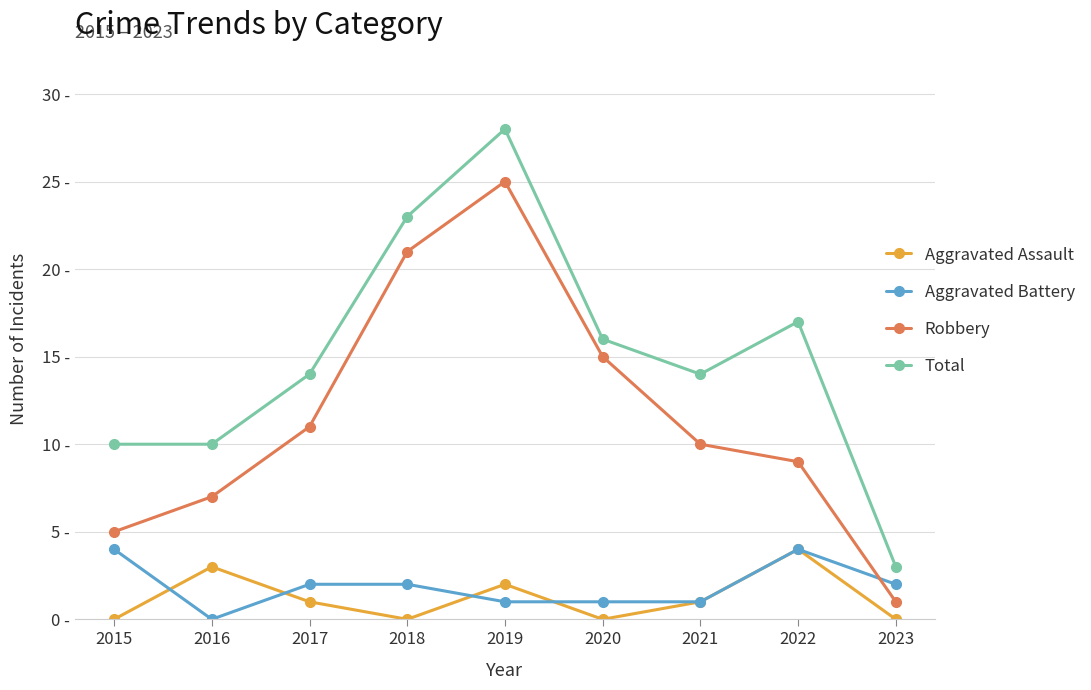

Which category has the highest value across all series?

2019